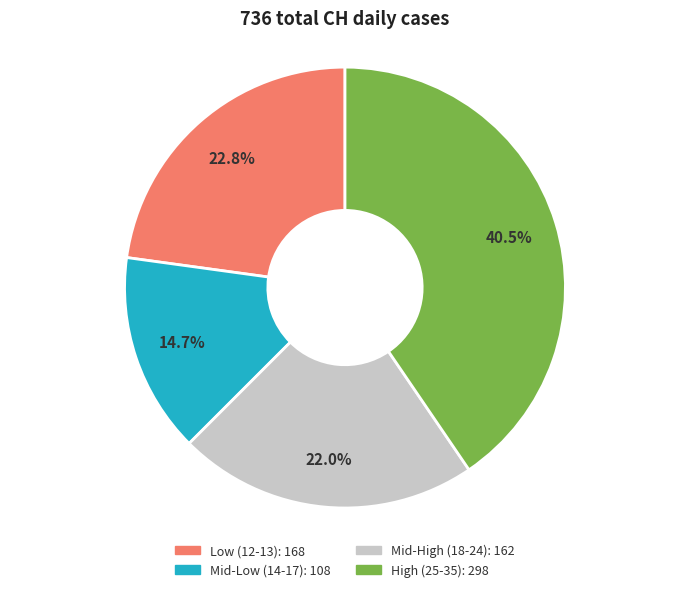

To the nearest percent, what is the difference between the largest and smallest slice percentages?

26%